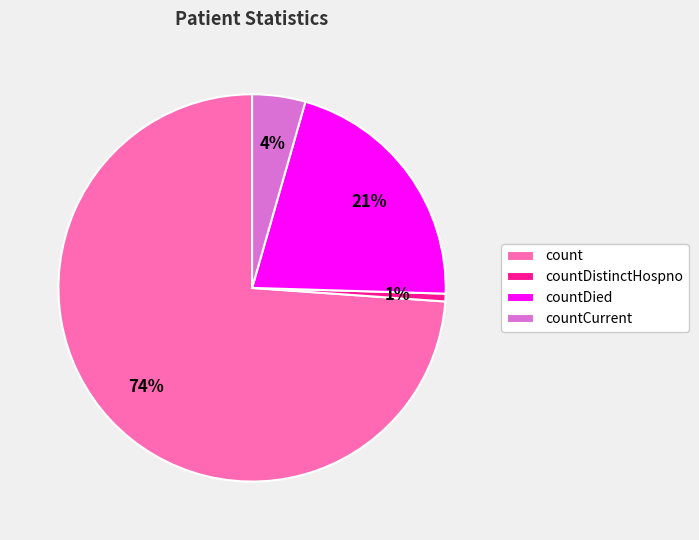

To the nearest percent, what is the difference between the count and countDistinctHospno slice percentages?

73%